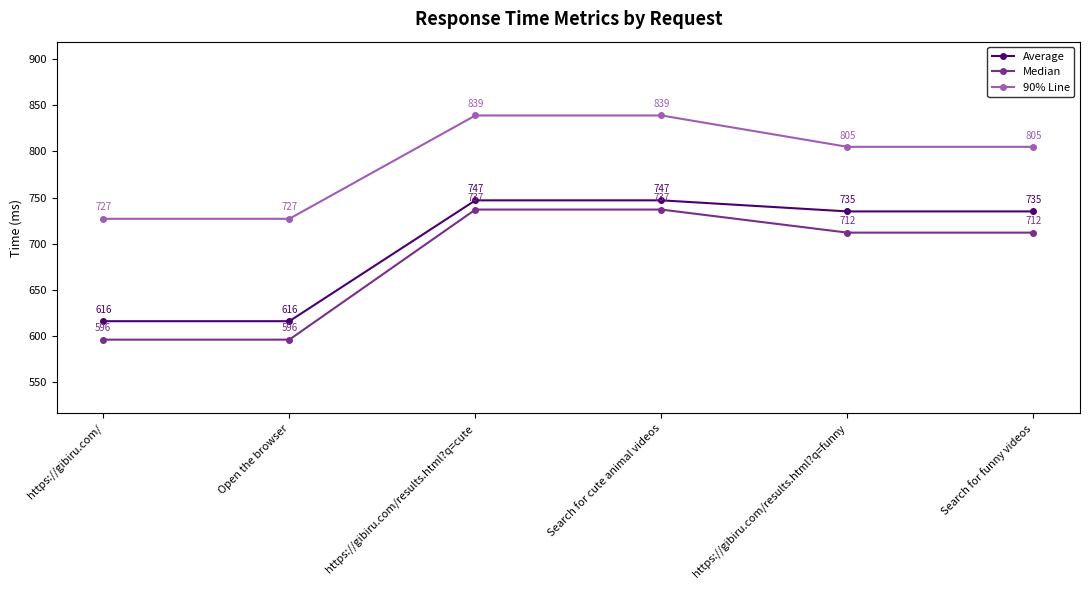

Count the 90% Line values in the range 727 to 839.

6